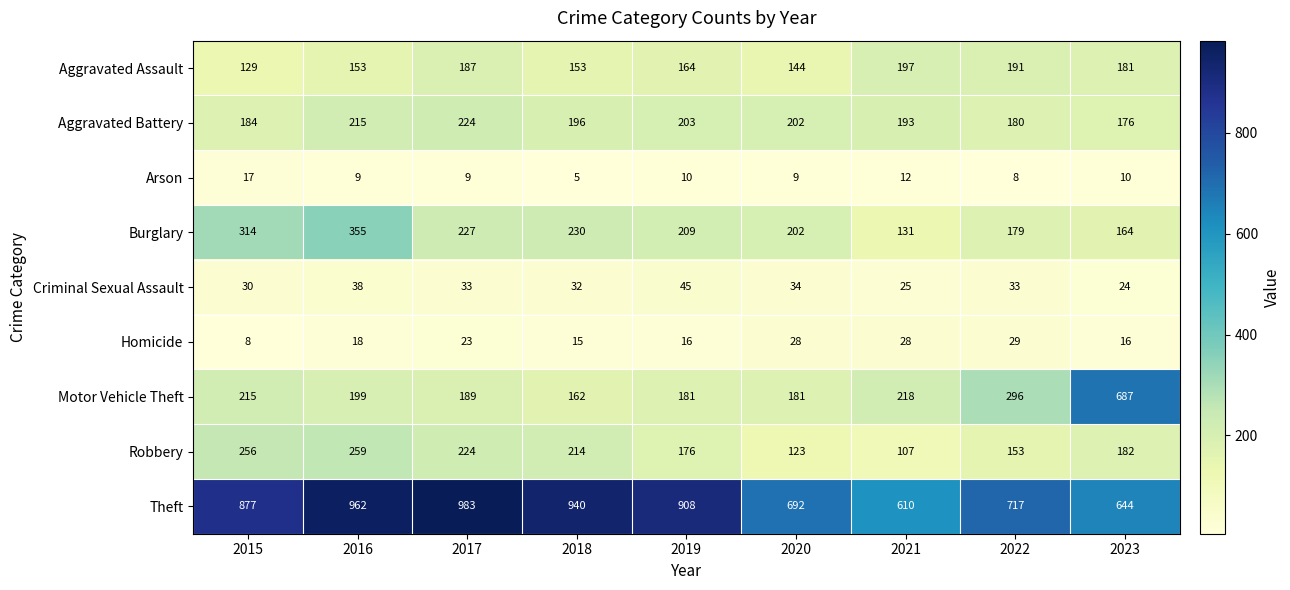

Count the number of categories in the chart.

9